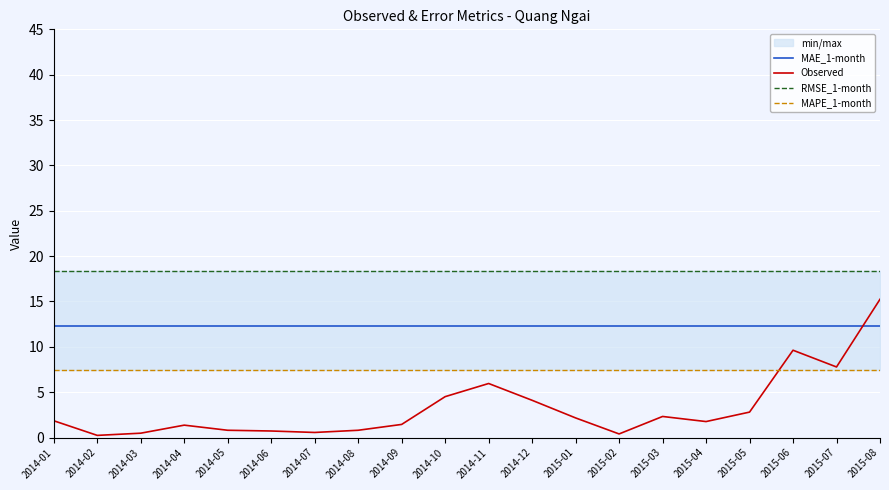

At 2015-07, list the series in order from largest to smallest.

RMSE_1-month, MAE_1-month, Observed, MAPE_1-month